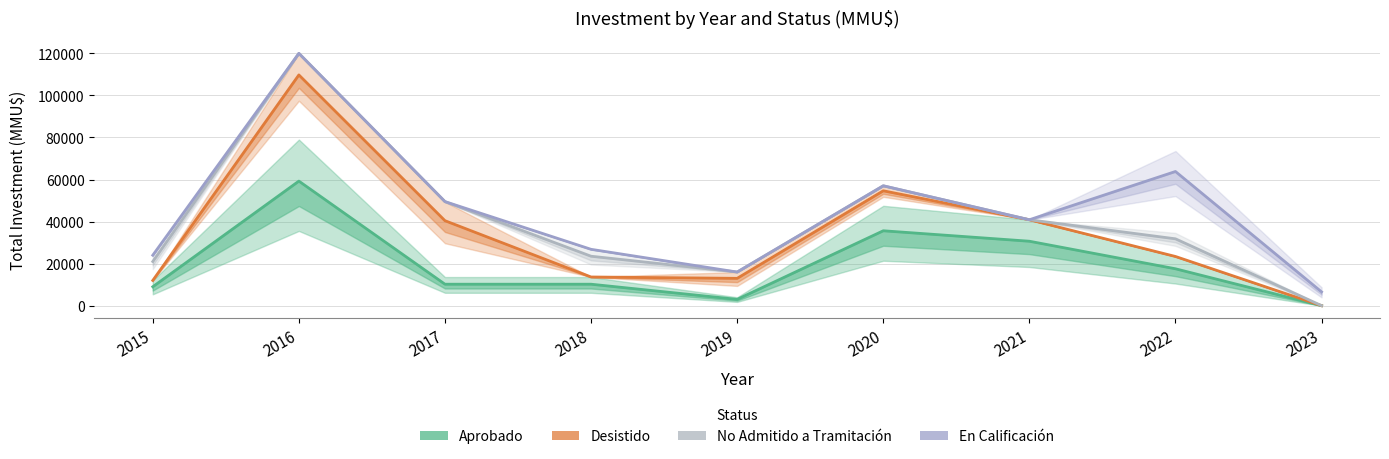

What are all the series names shown in the legend?

Aprobado, Desistido, No Admitido a Tramitación, En Calificación